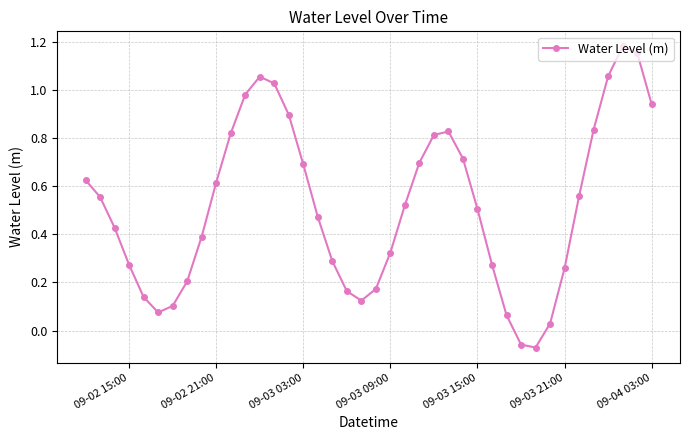

How many interior local peaks (higher than both neighbors) does the data have?

3